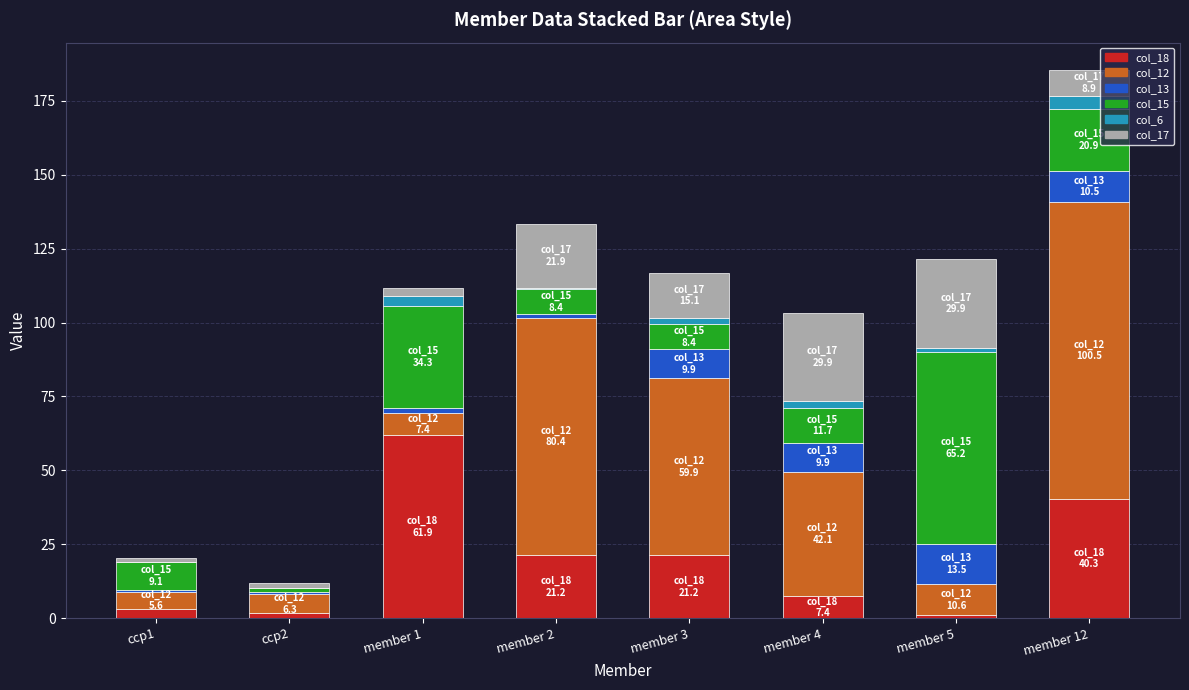

Count the number of categories in the chart.

8